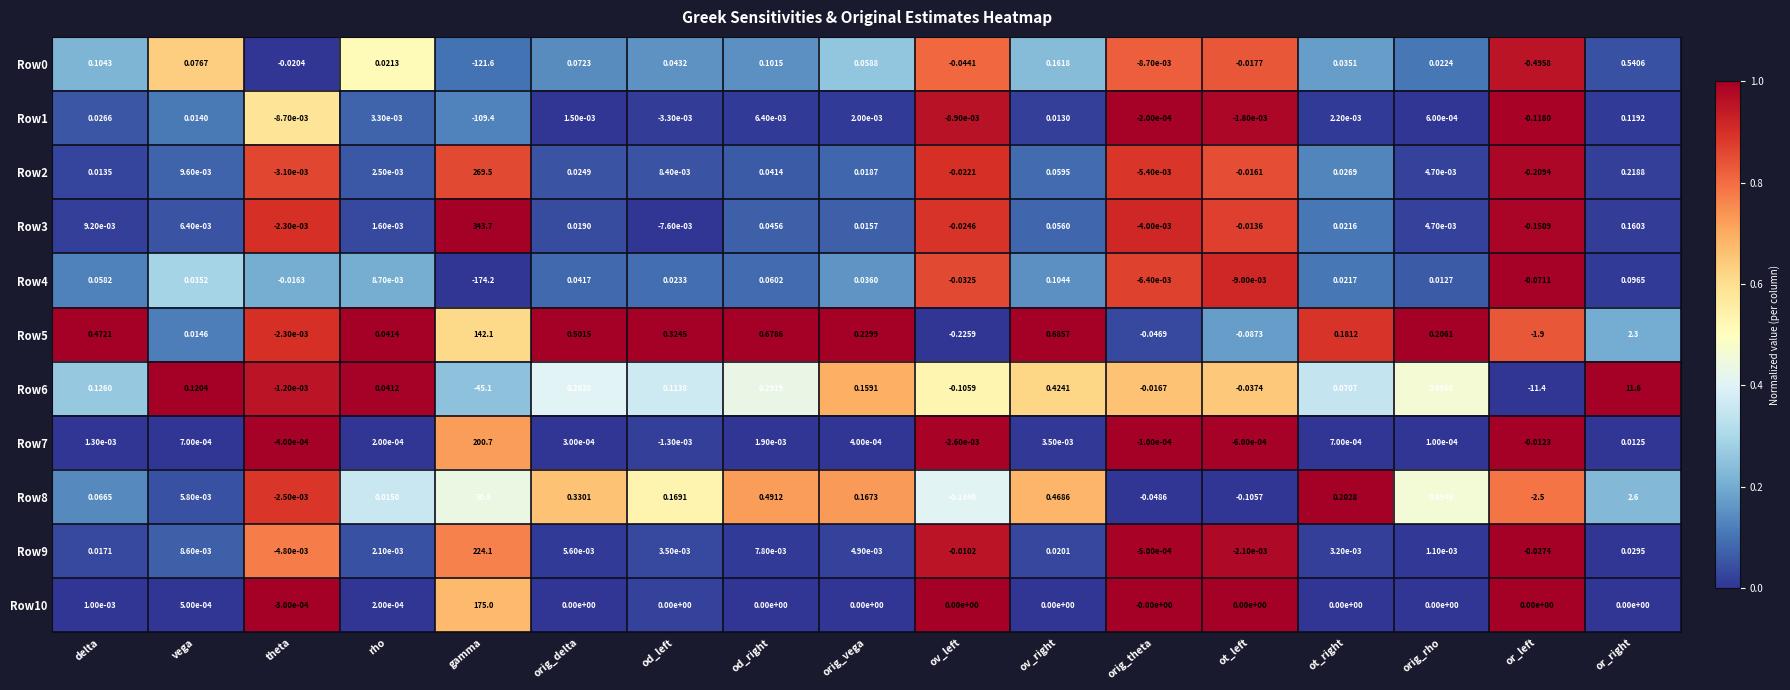

List the labels in order of Row0 value, largest first.

or_right, ov_right, delta, od_right, vega, orig_delta, orig_vega, od_left, ot_right, orig_rho, rho, orig_theta, ot_left, theta, ov_left, or_left, gamma